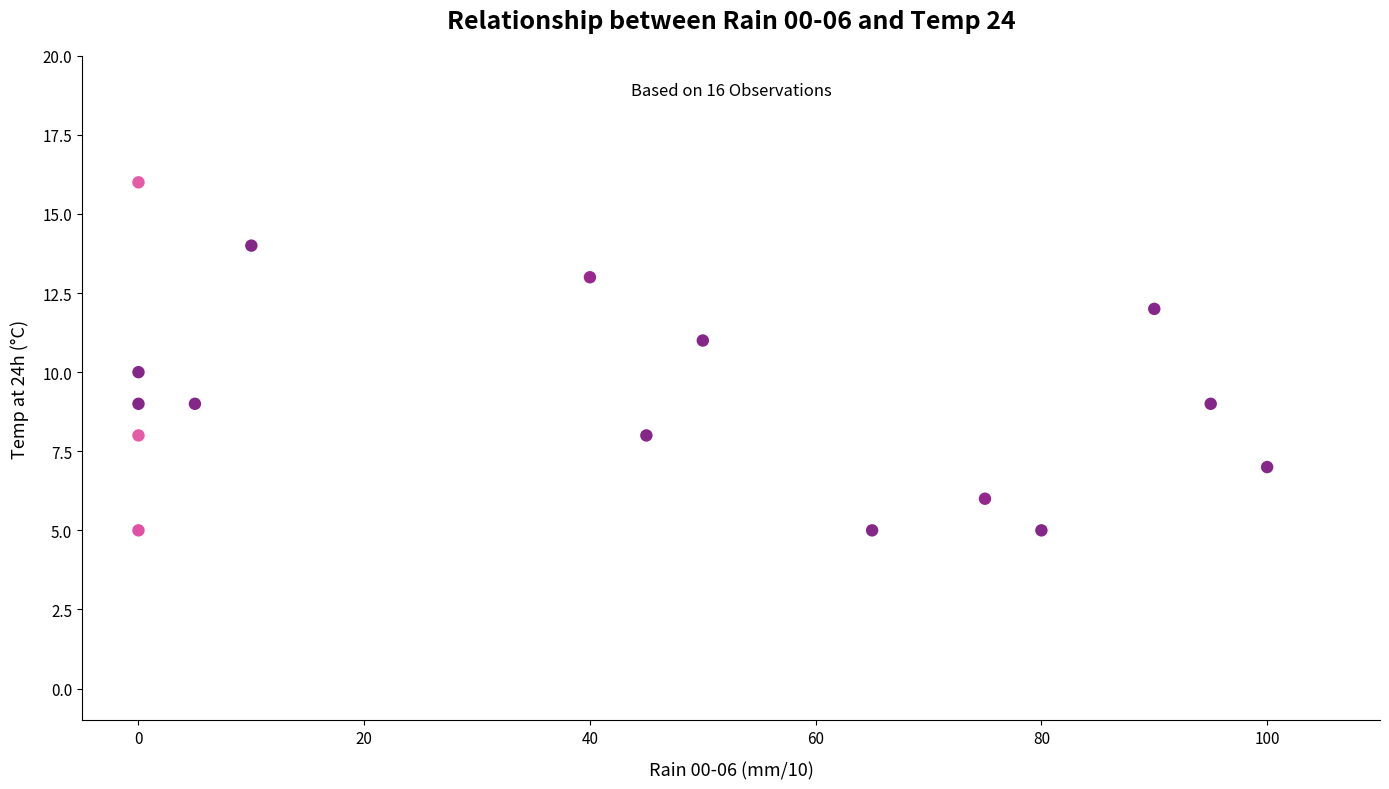

What is the range of X values (max minus min)?

100